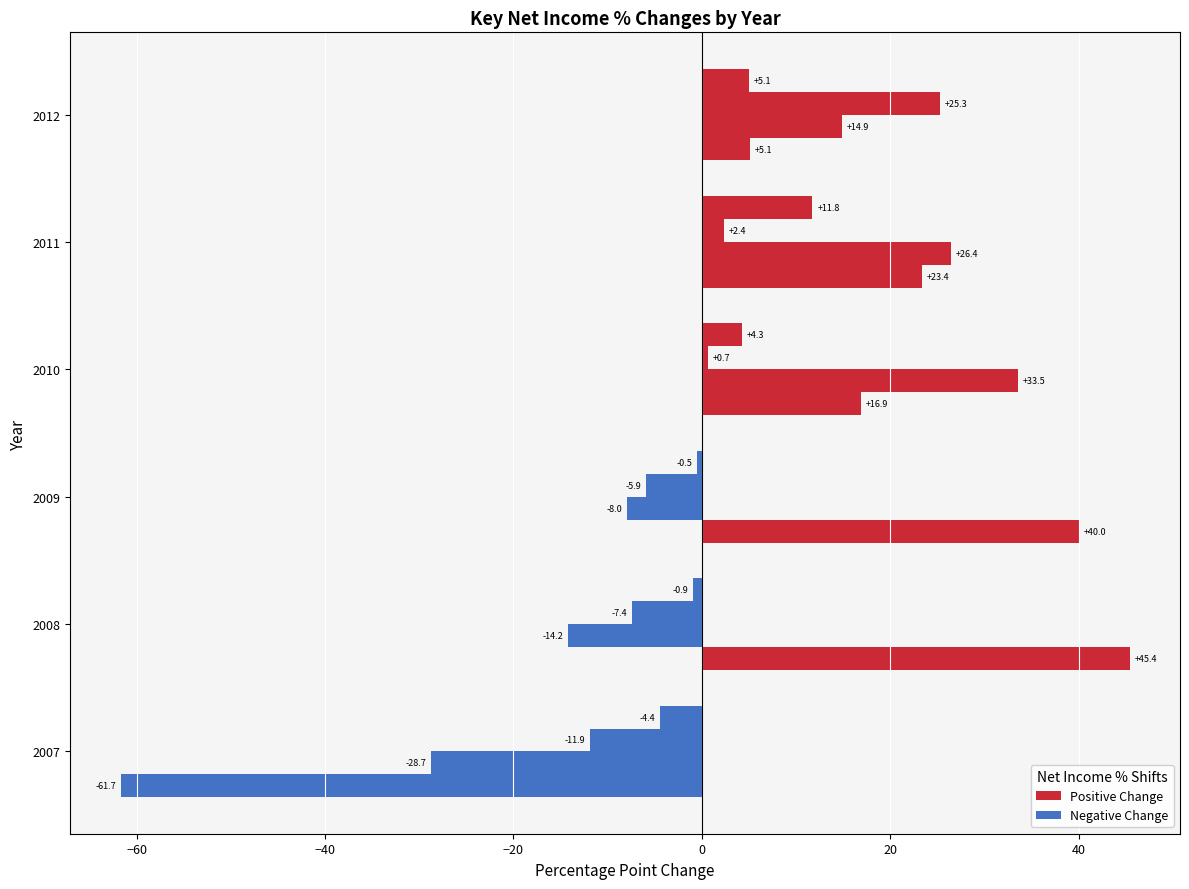

How many series are shown in this chart?

4